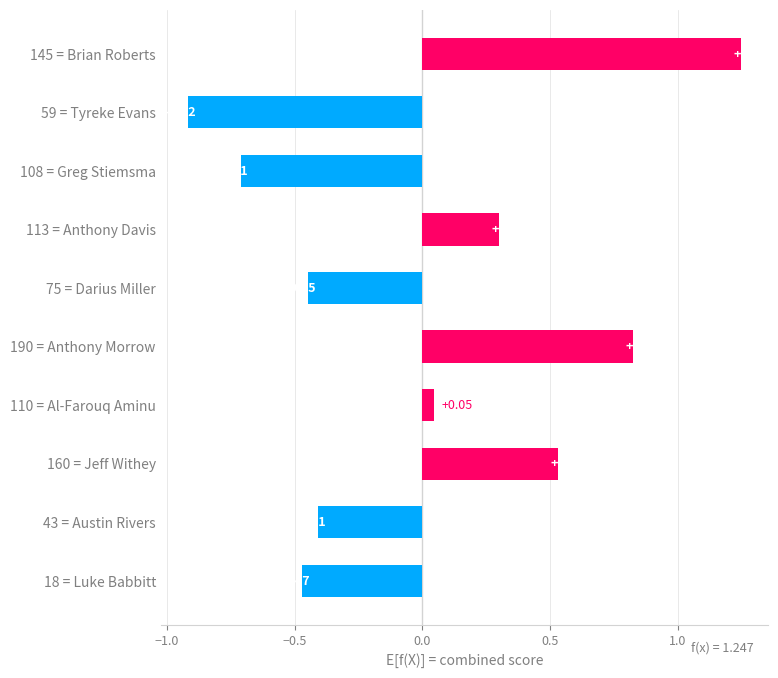

What is the sum of the values at 190 = Anthony Morrow and 18 = Luke Babbitt?

0.4